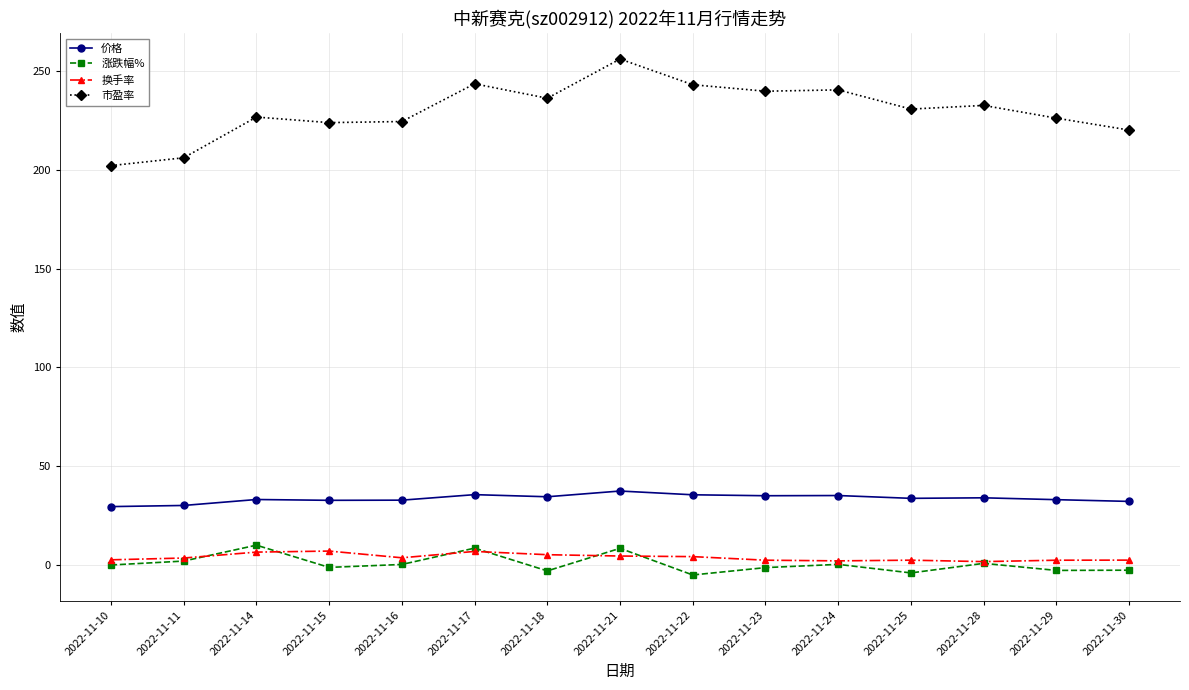

Is it true that 市盈率 equals 240.4 at 2022-11-24?

True